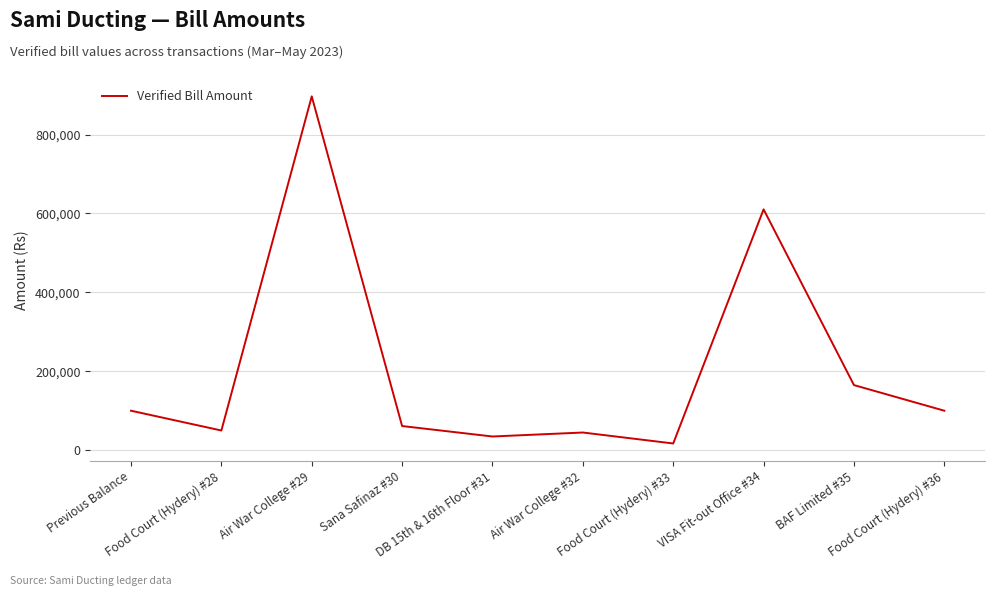

What is the difference between the maximum and minimum values?

880015